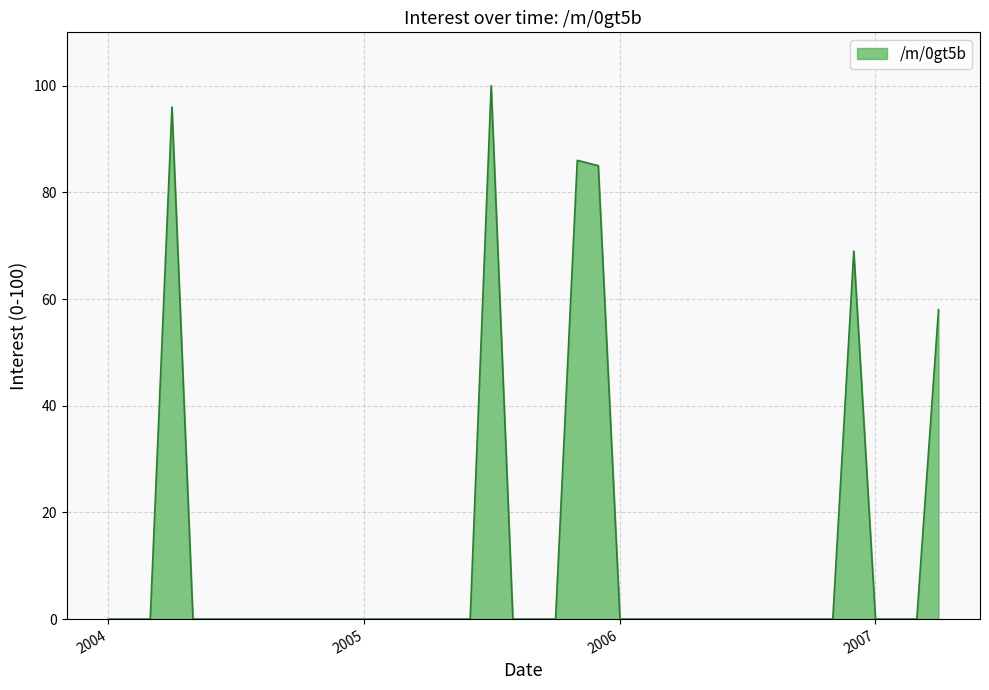

True or false: there are more than 2 points higher than both neighbors.

True